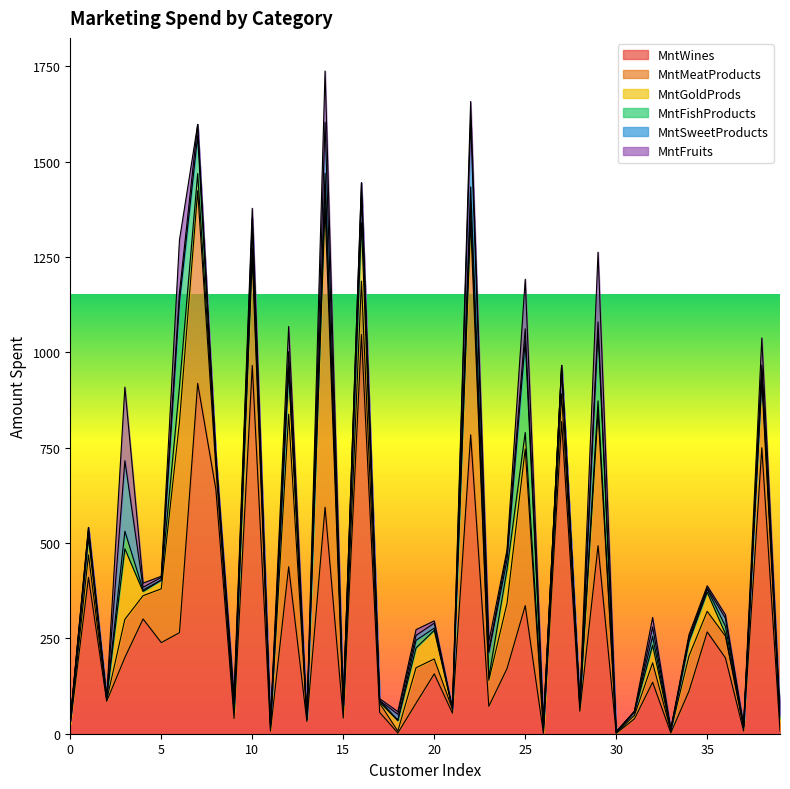

The value of MntMeatProducts at 13 is 9. True or false?

False